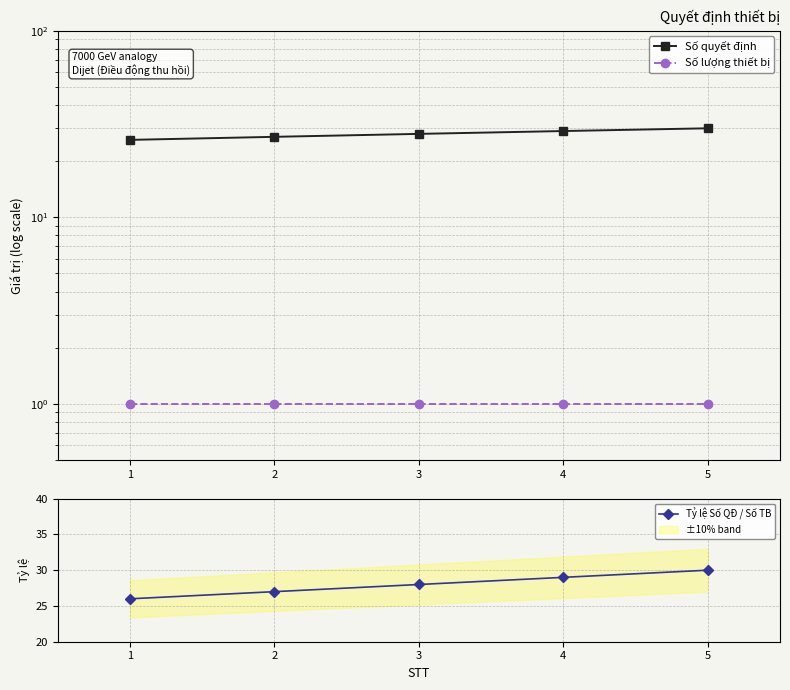

True or false: Tỷ lệ Số QĐ / Số TB and Số lượng thiết bị intersect in this chart.

False